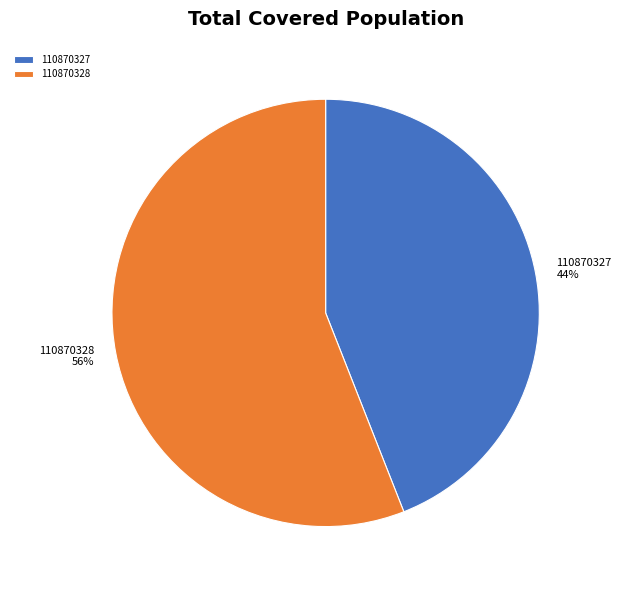

Between 110870327 and 110870328, which is larger?

110870328